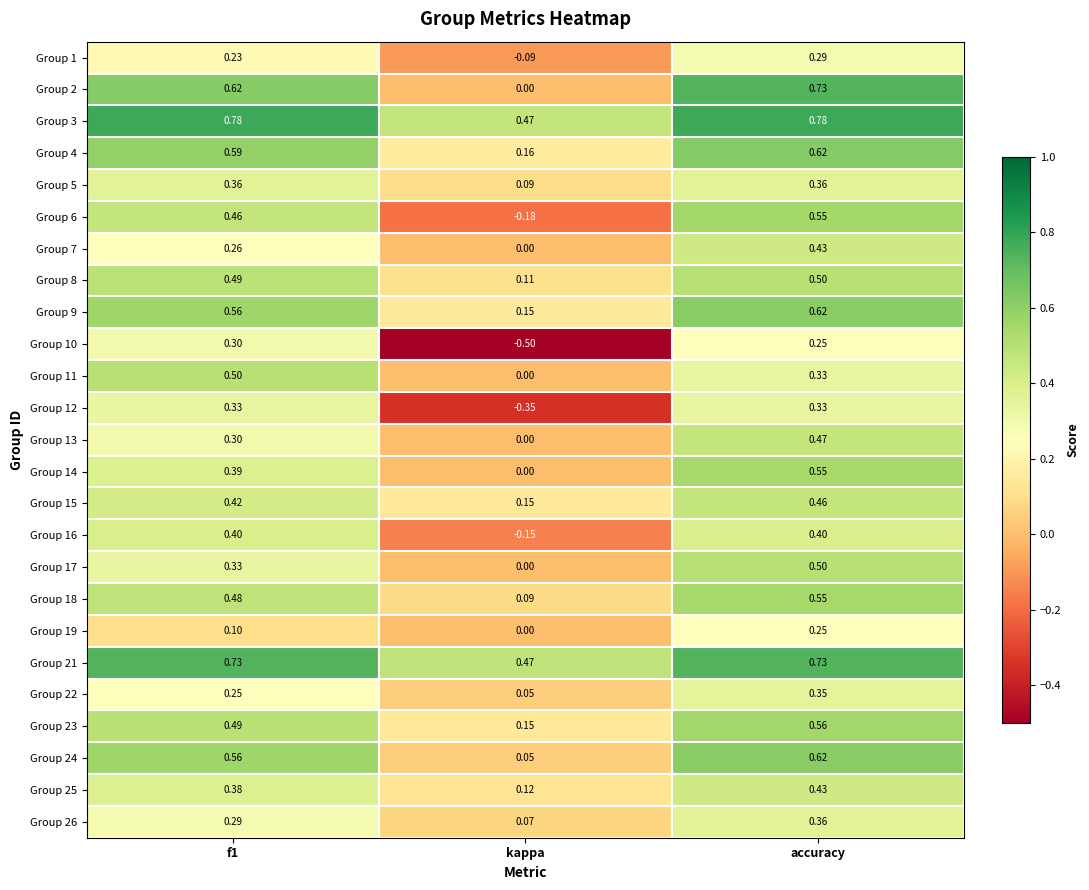

At which label is Group 25 closest to 0?

kappa